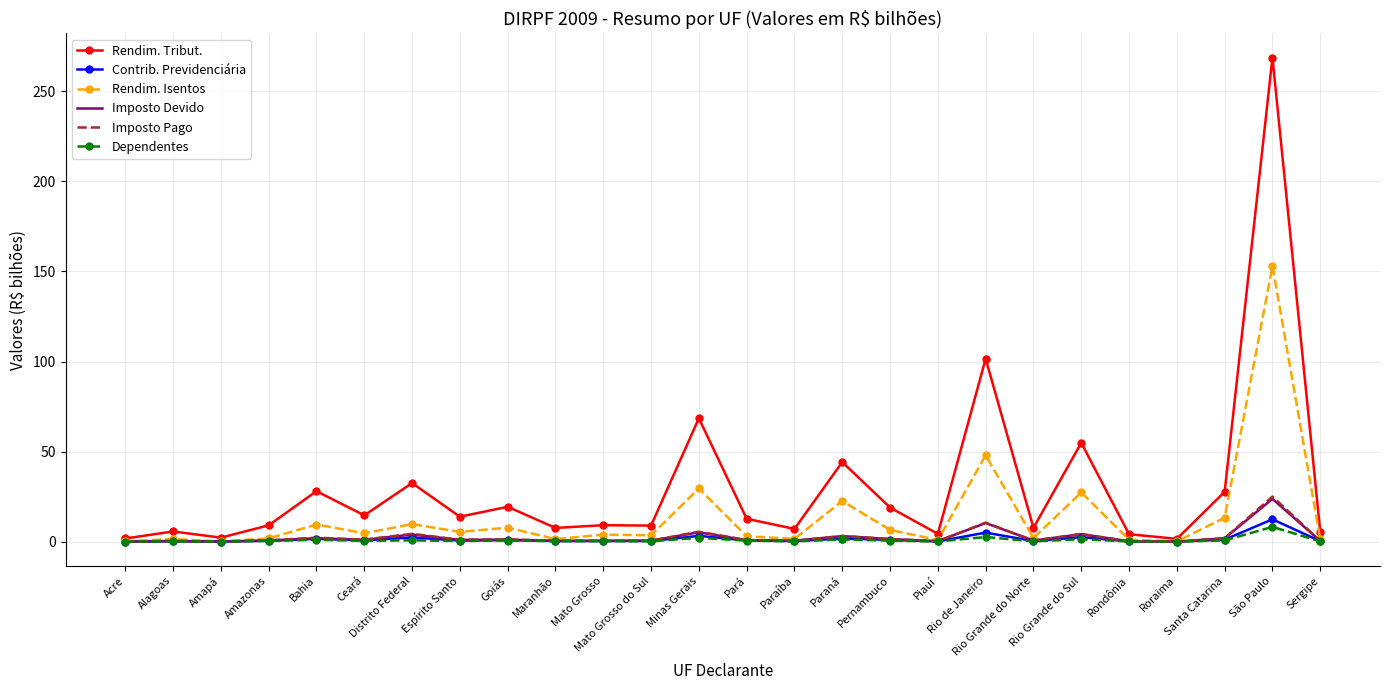

What is the maximum value shown in the chart?

268.7